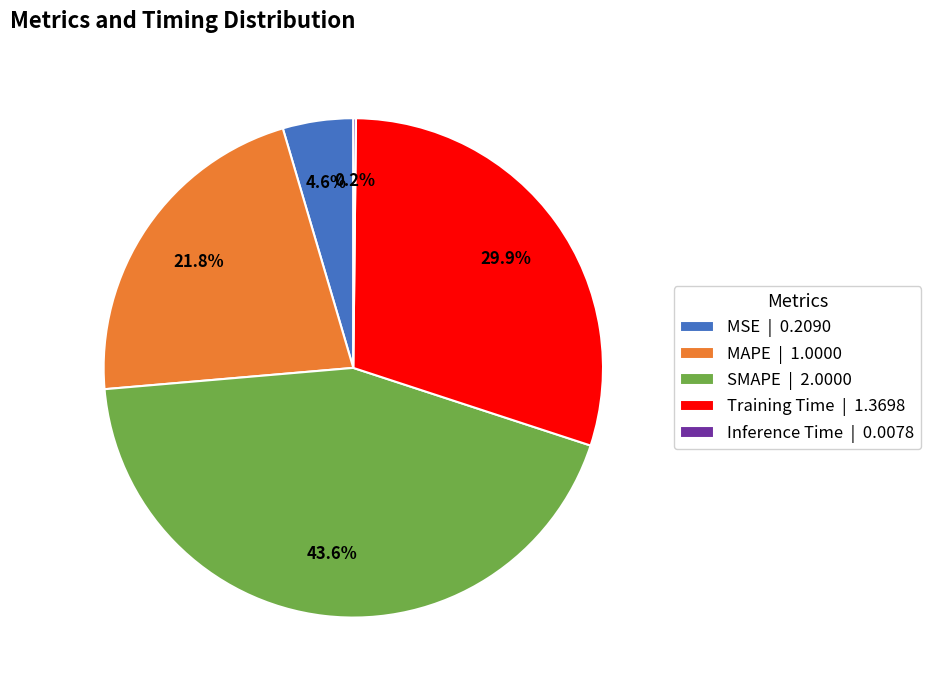

Does Training Time | 1.3698 represent more than half of the total?

No